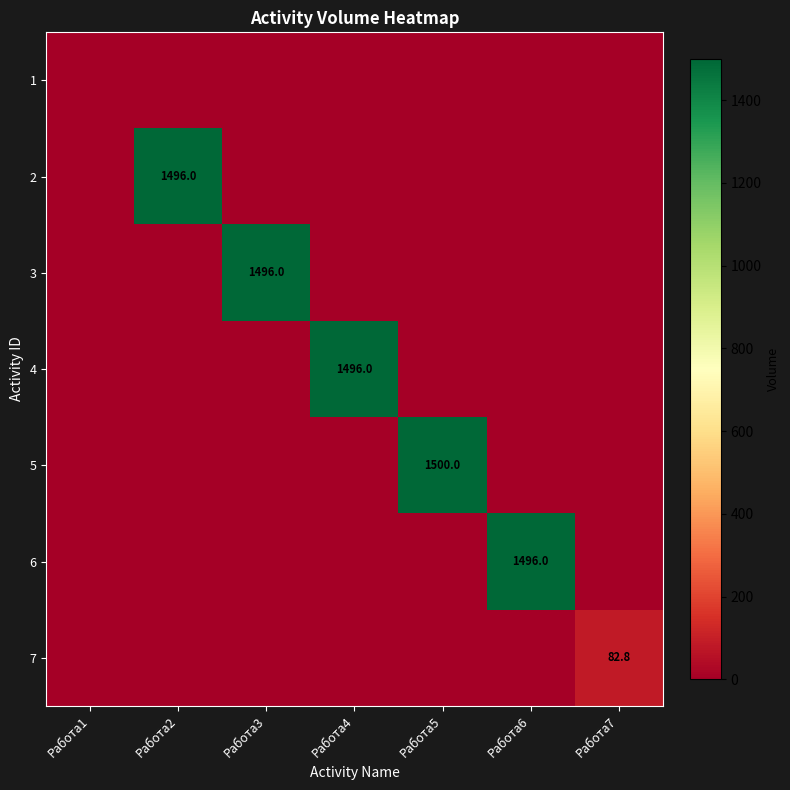

Is it true that 6 equals 1496.0 at Работа6?

True